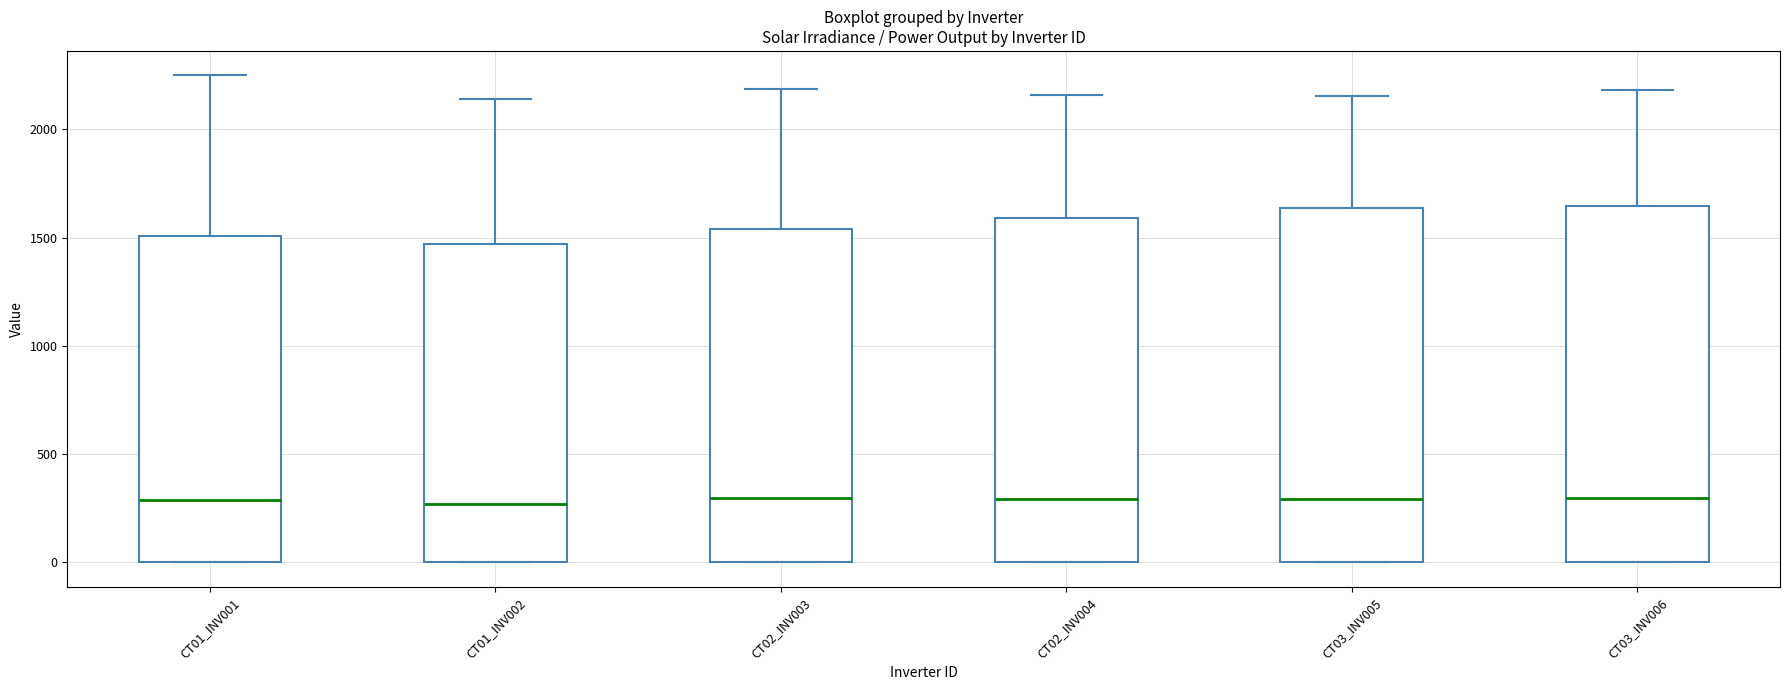

Where does the upper whisker of the box for CT02_INV003 end on the y-axis? The values are not printed on the chart, so give them approximately, as read against the axis.

2200